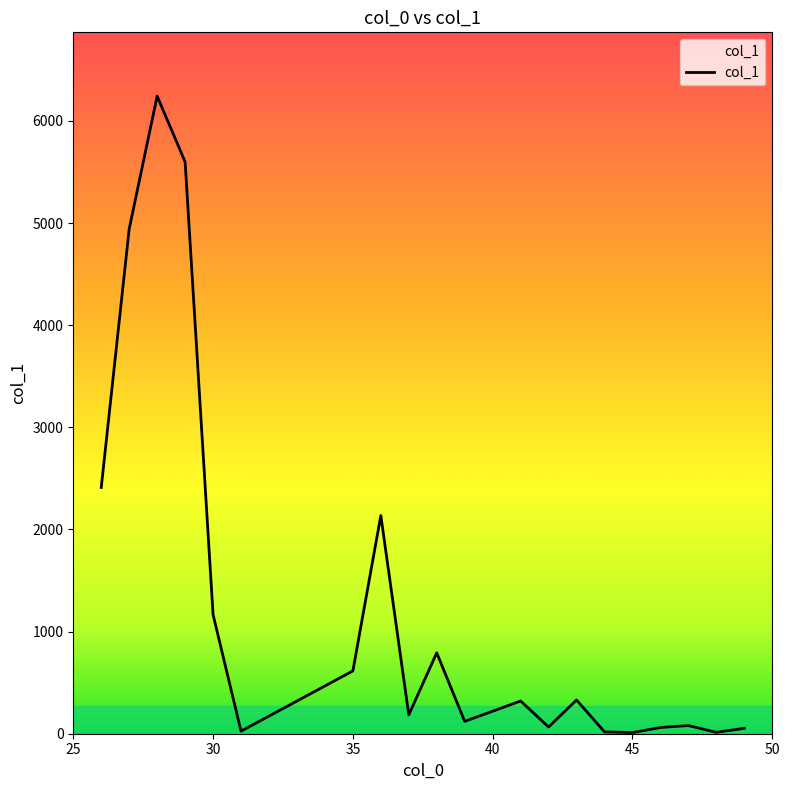

True or false: there are more than 2 points higher than both neighbors.

True